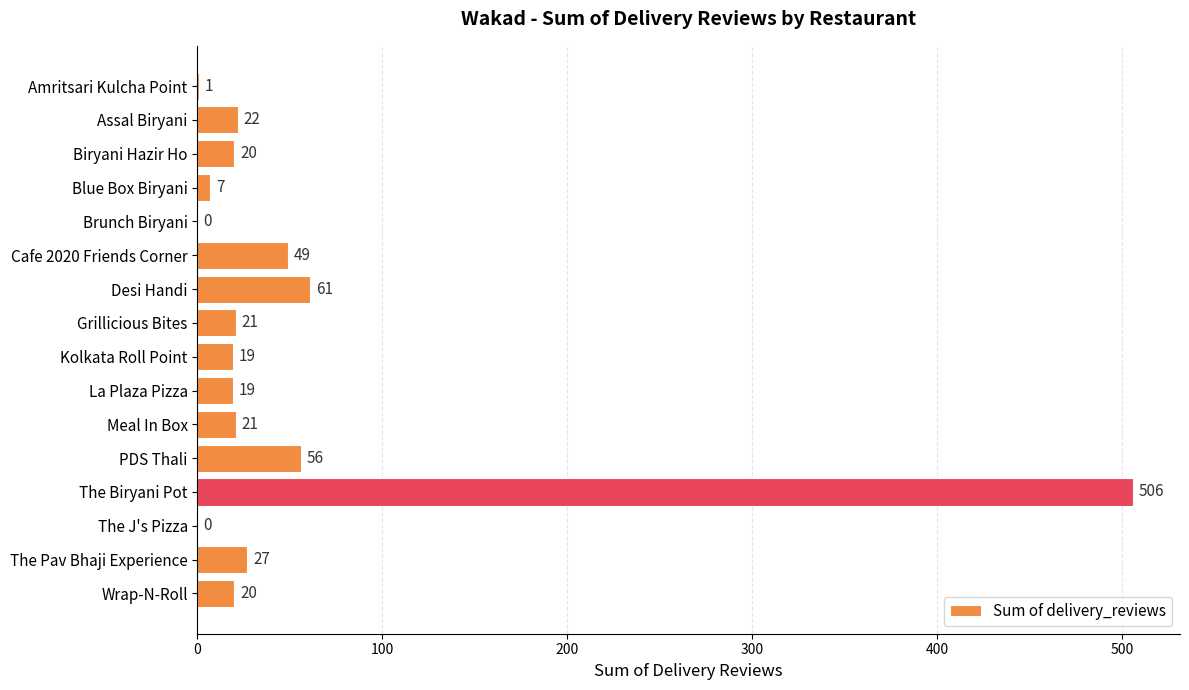

The value at Desi Handi is 61. True or false?

True